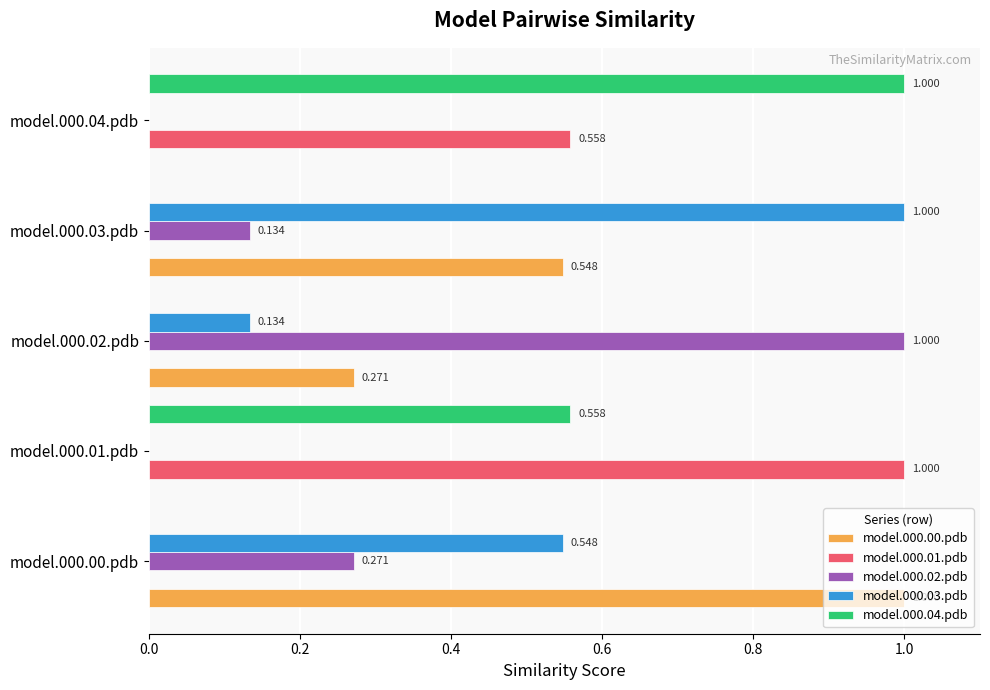

Is the value of model.000.00.pdb at model.000.03.pdb greater than the value of model.000.03.pdb at model.000.01.pdb?

Yes